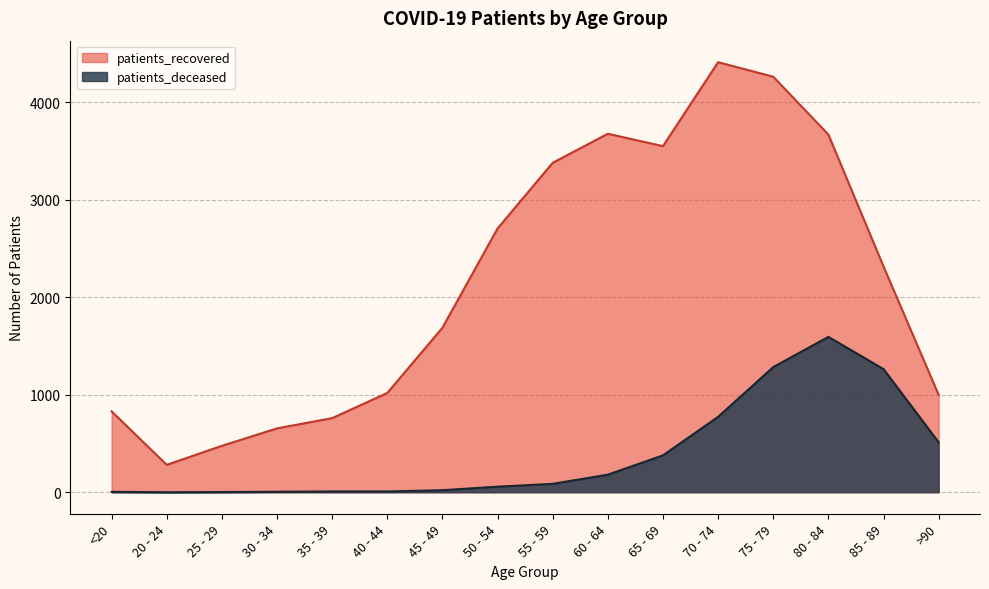

What is the sum of all patients_recovered values?

34667